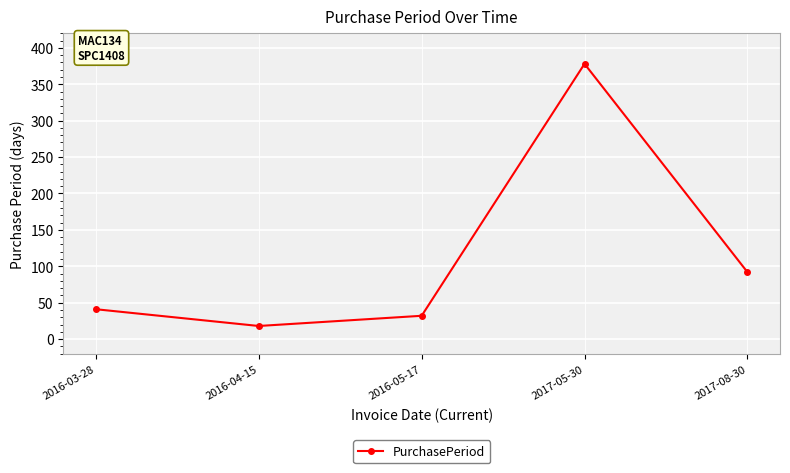

What is the smallest value displayed?

18